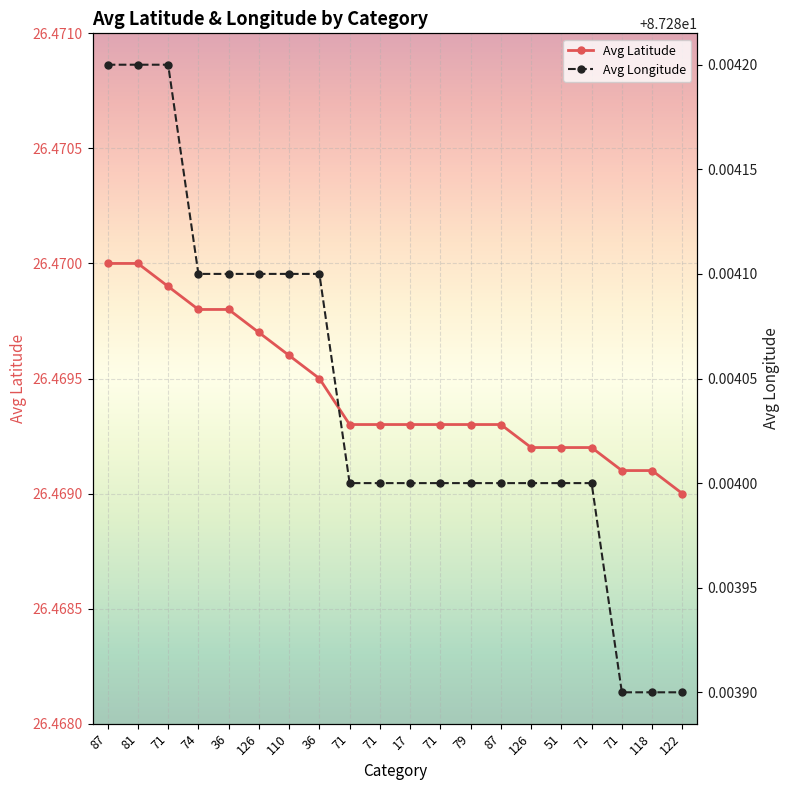

What is the approximate value of Avg Longitude at 36?

87.3